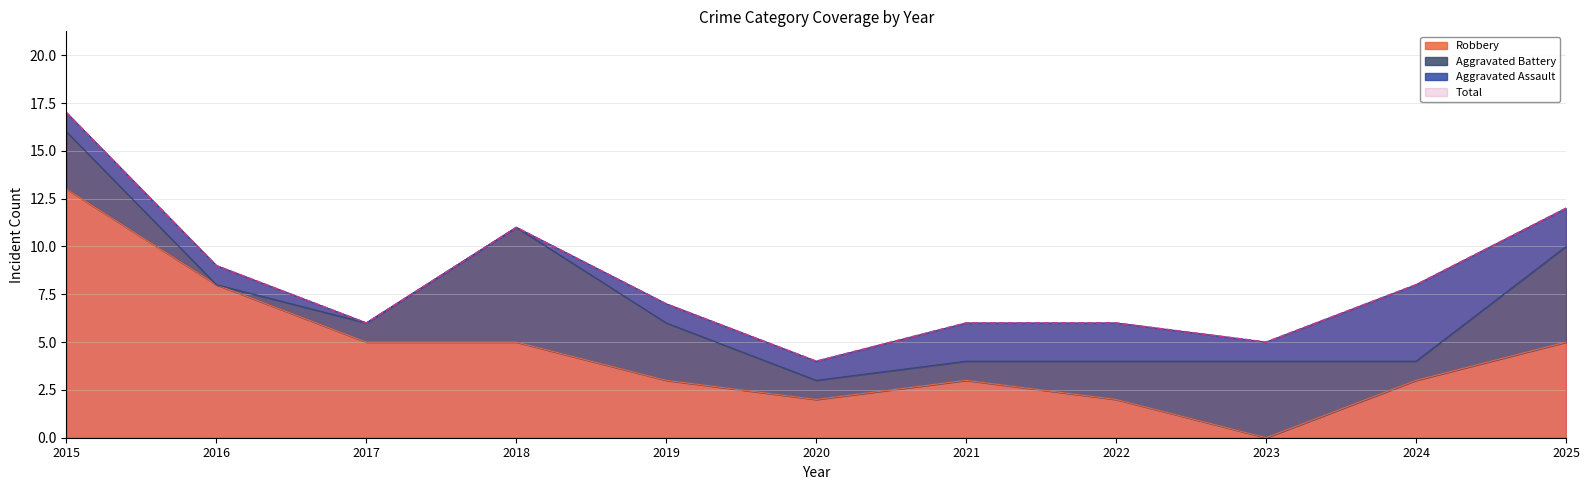

Which series has the widest spread of values?

Robbery